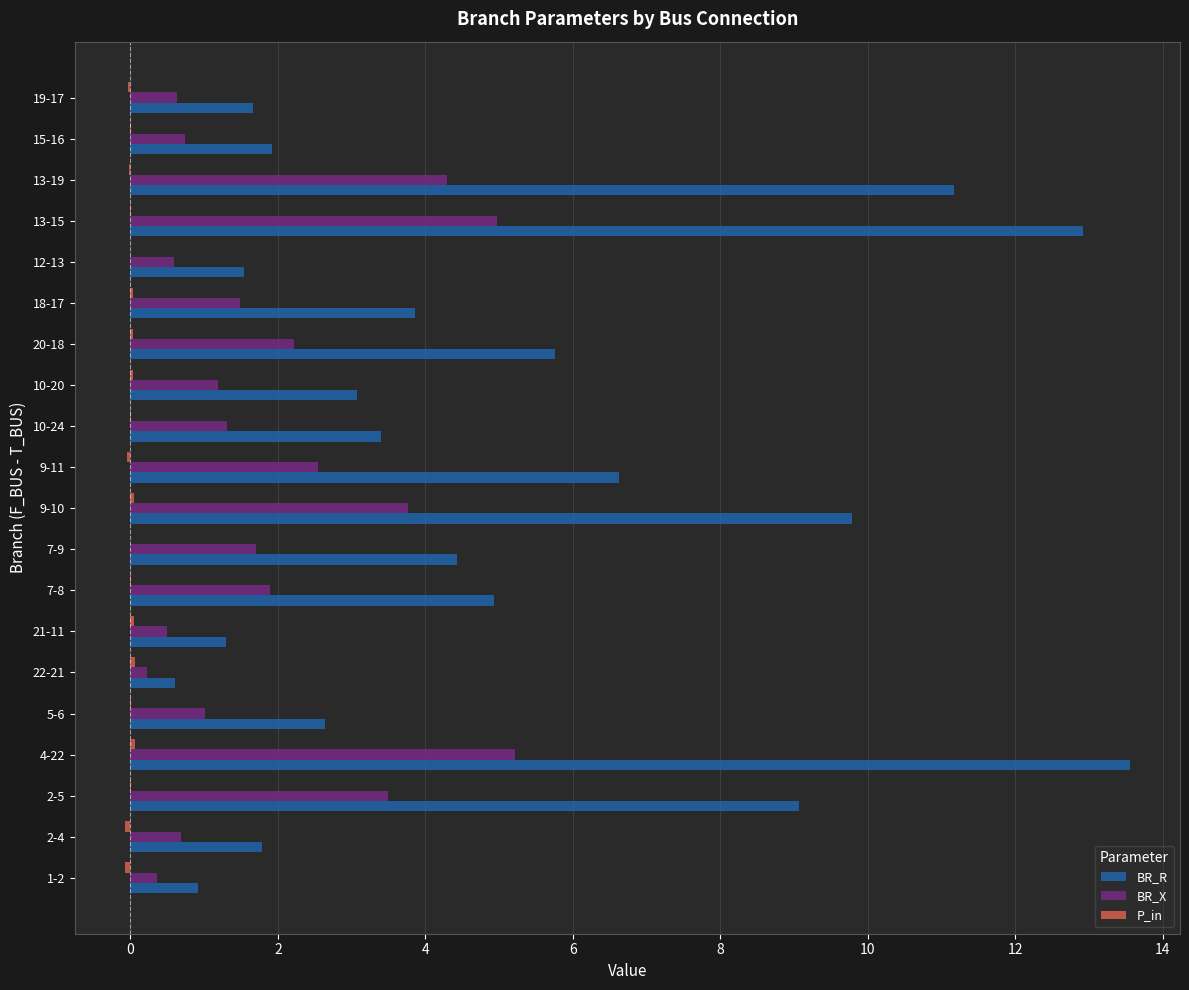

Which series has the largest total across all categories?

BR_R